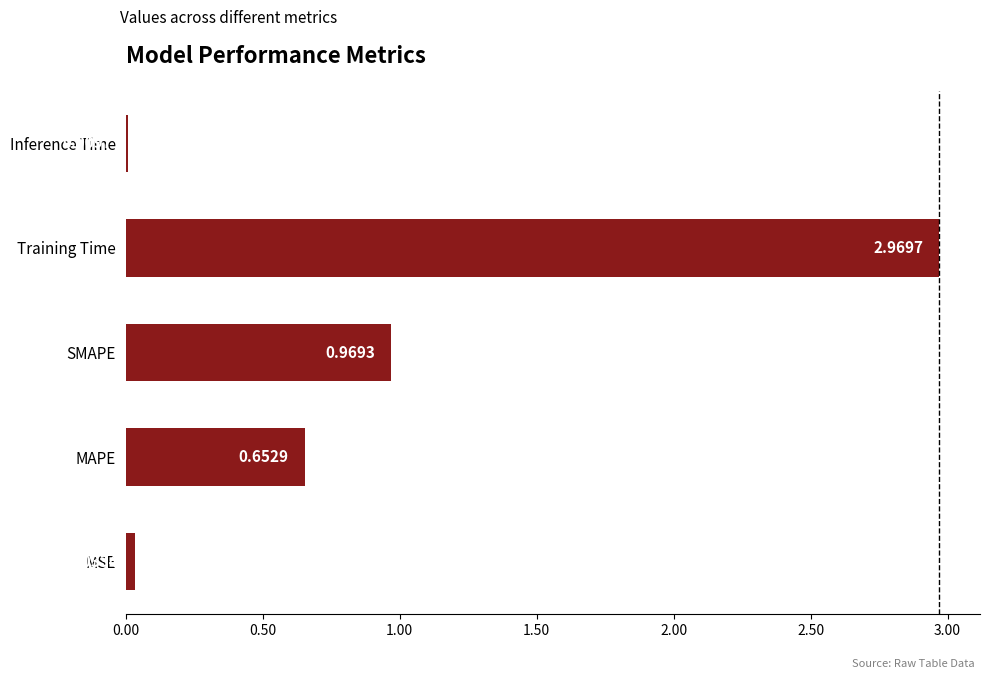

Which has a higher value, MAPE or Training Time?

Training Time